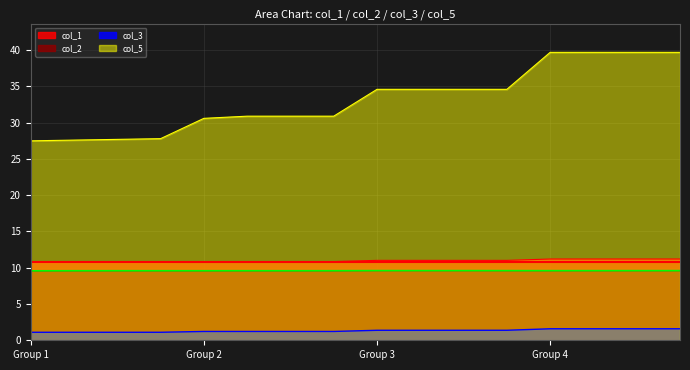

Which series has the largest total across all categories?

col_5